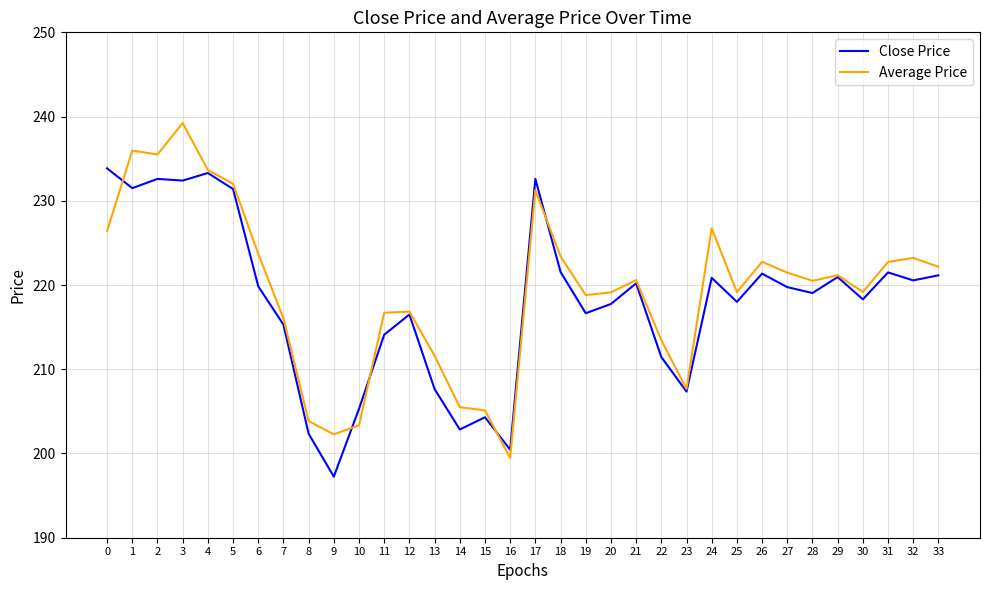

What is the maximum value shown in the chart?

239.2